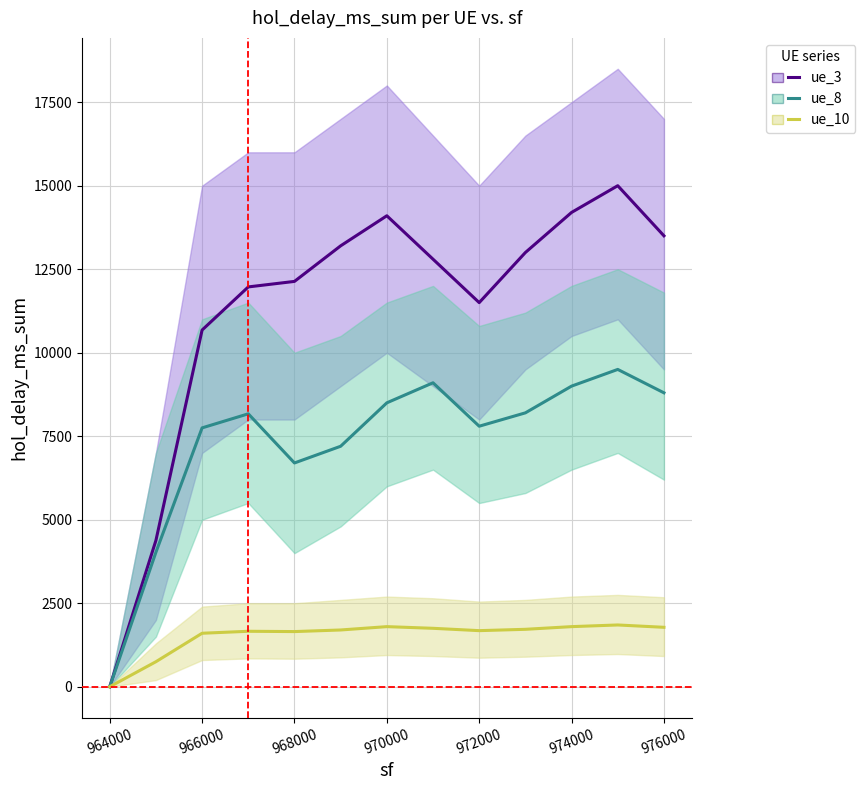

What is the sum of all ue_10 values?

19745